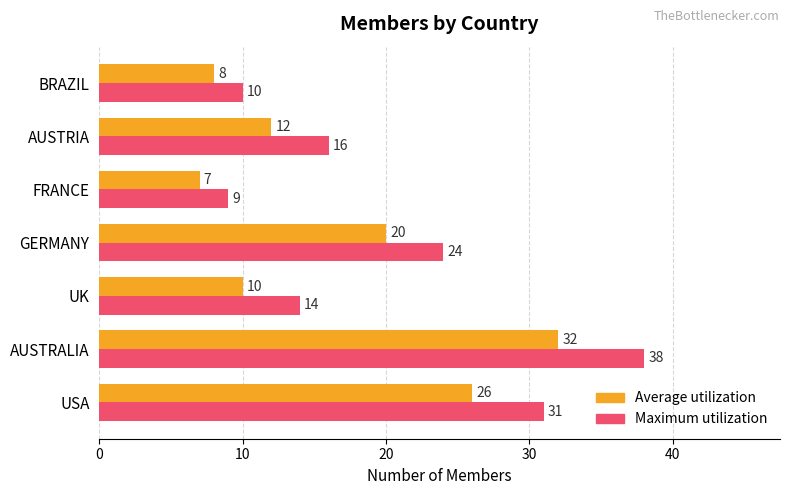

Which series has the largest range (max minus min)?

Maximum utilization